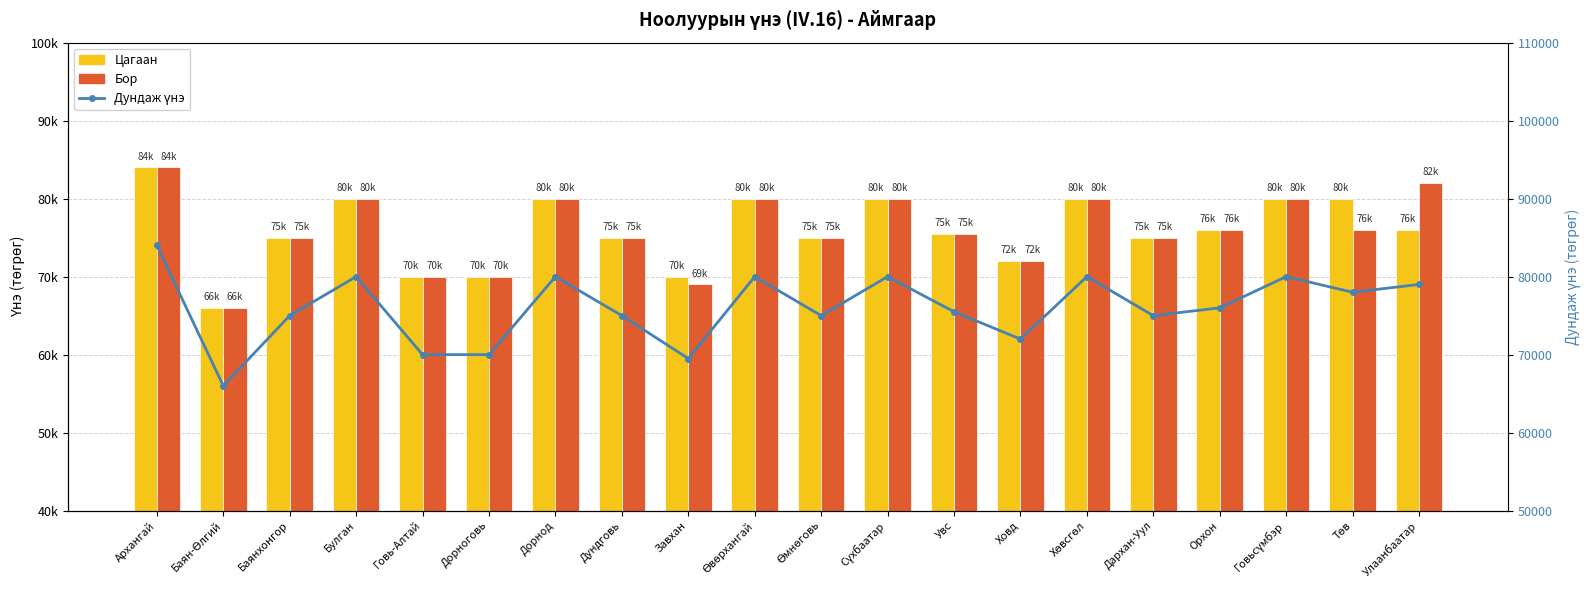

What position from the right is Булган?

17